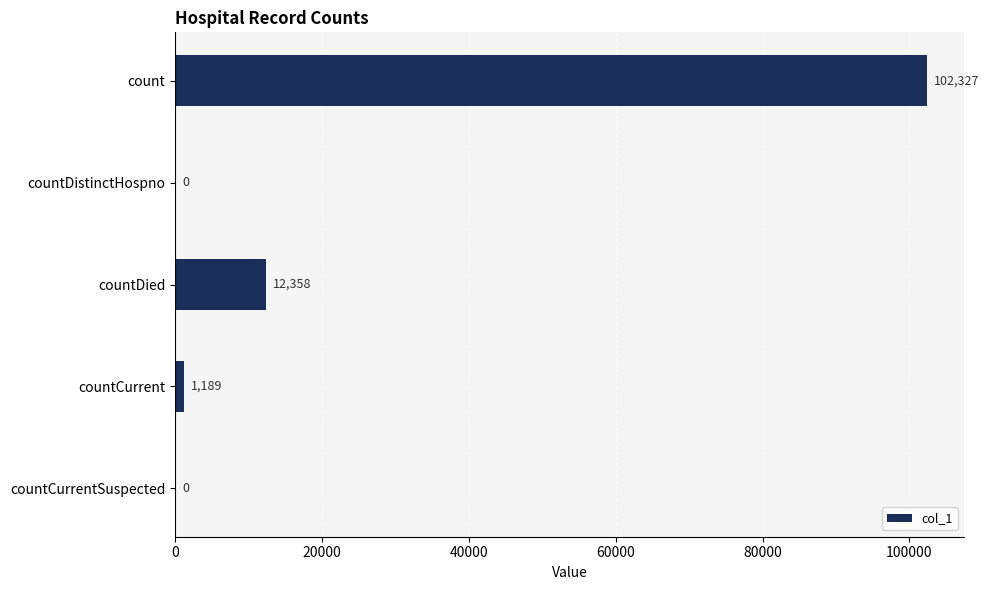

Count the number of data series in this chart.

1